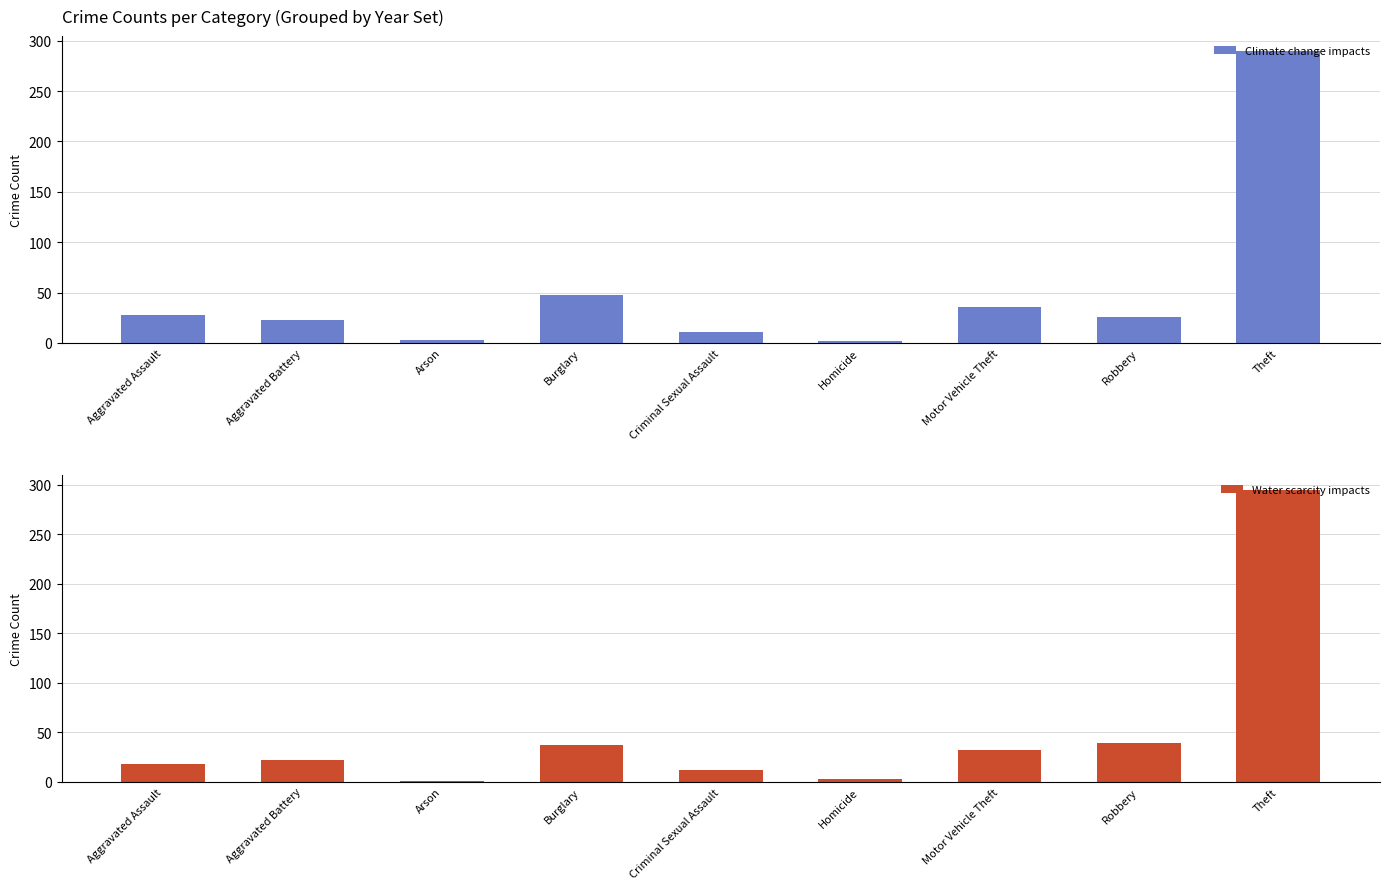

What is the maximum value shown in the chart?

295.3